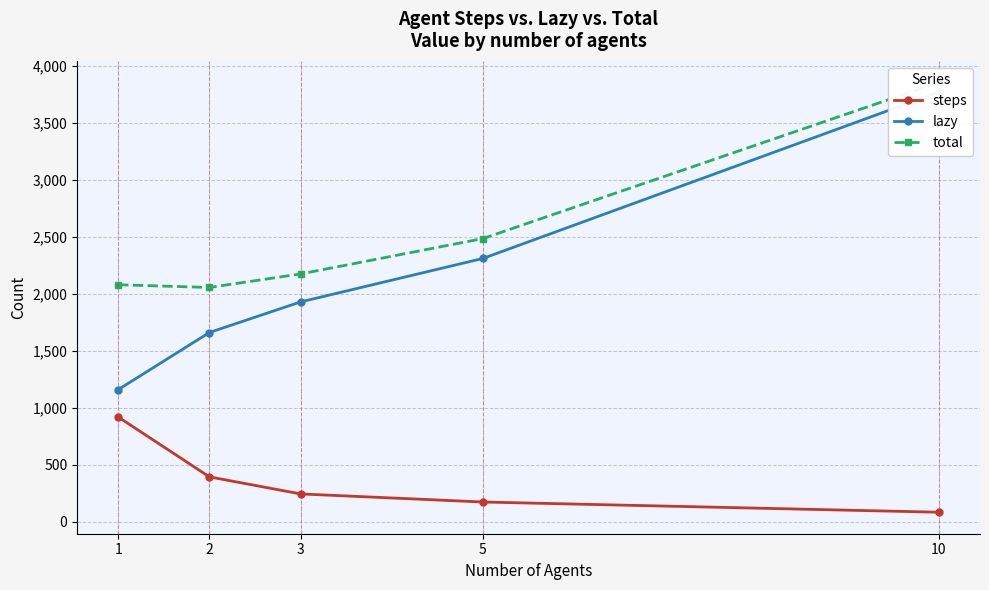

True or false: lazy and steps intersect in this chart.

False